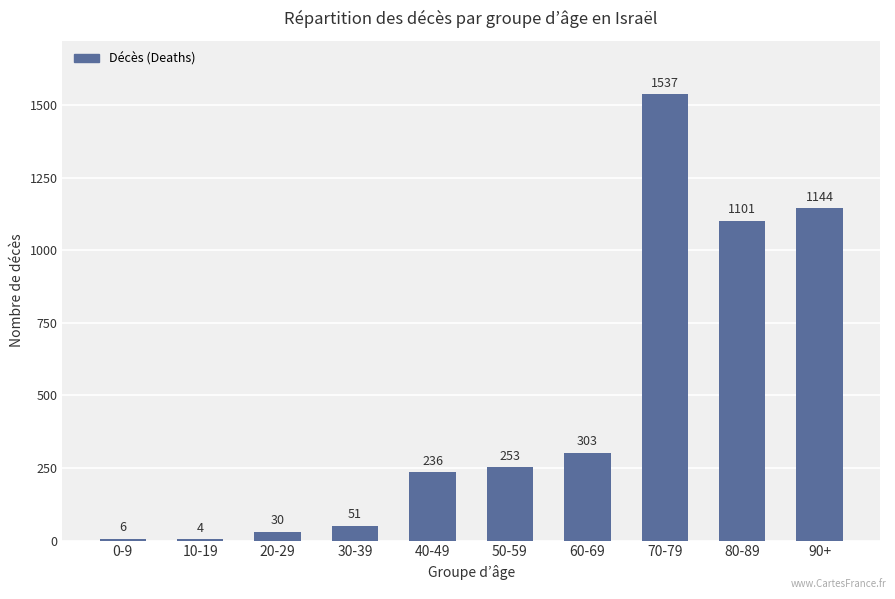

What is the sum of all values?

4665